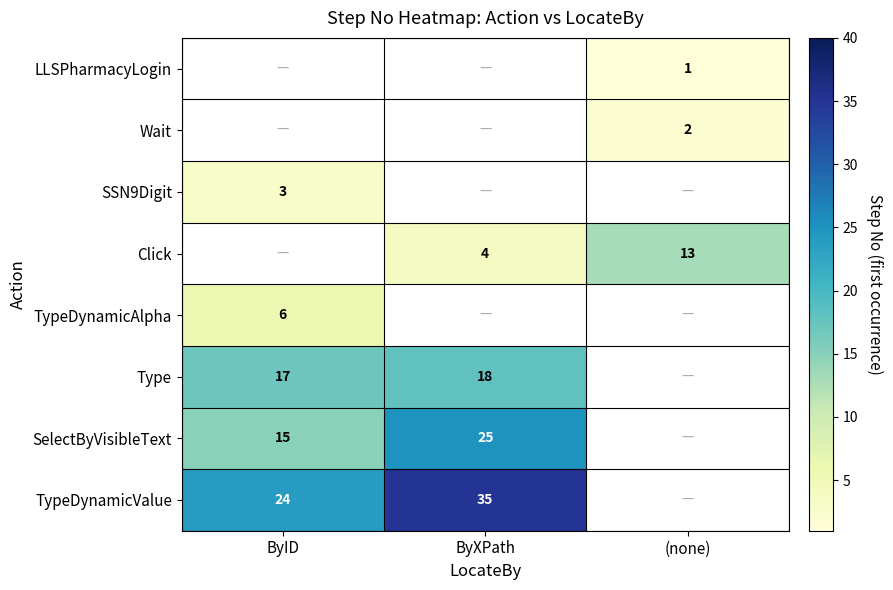

The value of SSN9Digit at ByID is 3. True or false?

True